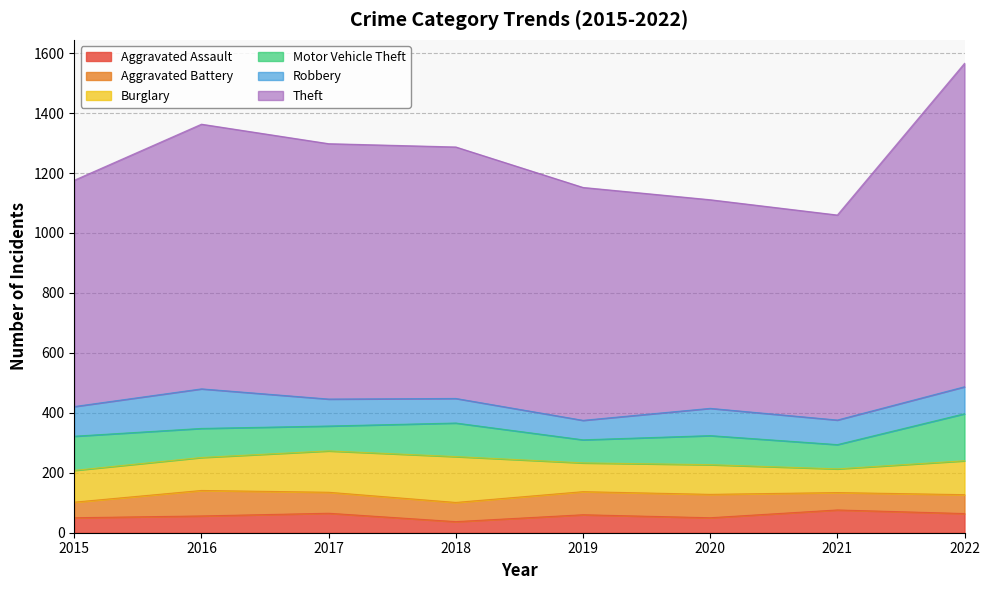

Which category has the highest value in the Aggravated Battery series?

2016